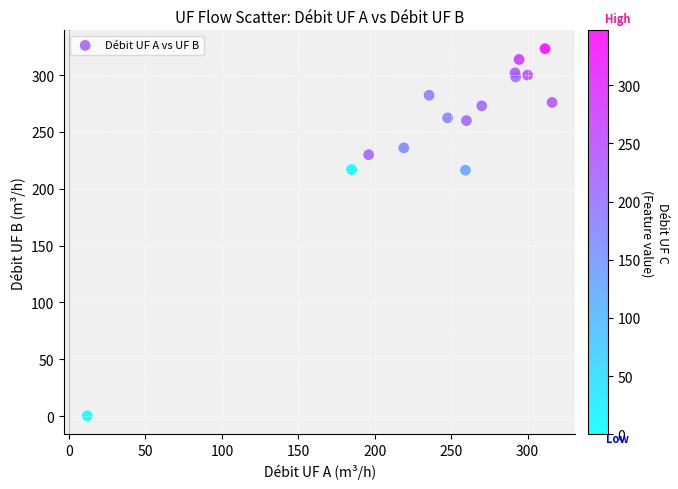

What is the range of X values (max minus min)?

304.1